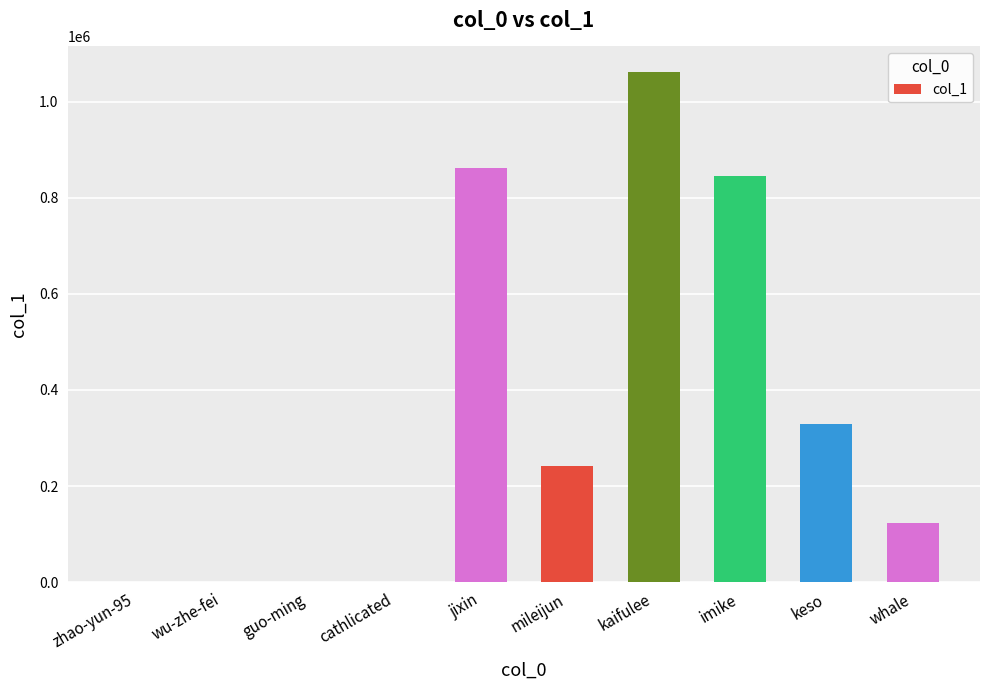

The value at imike is 1132982. True or false?

False